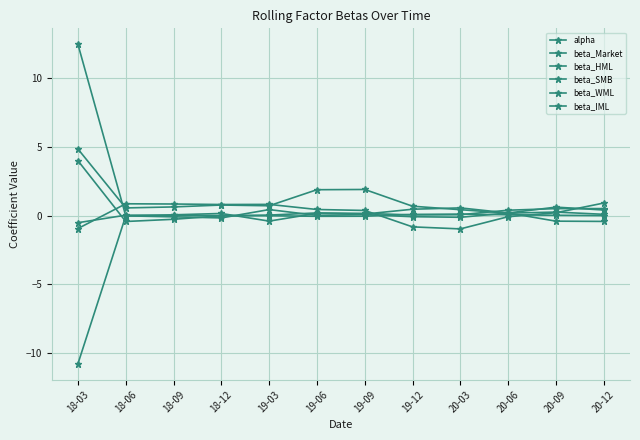

Is this an area chart (filled region under the line)?

No